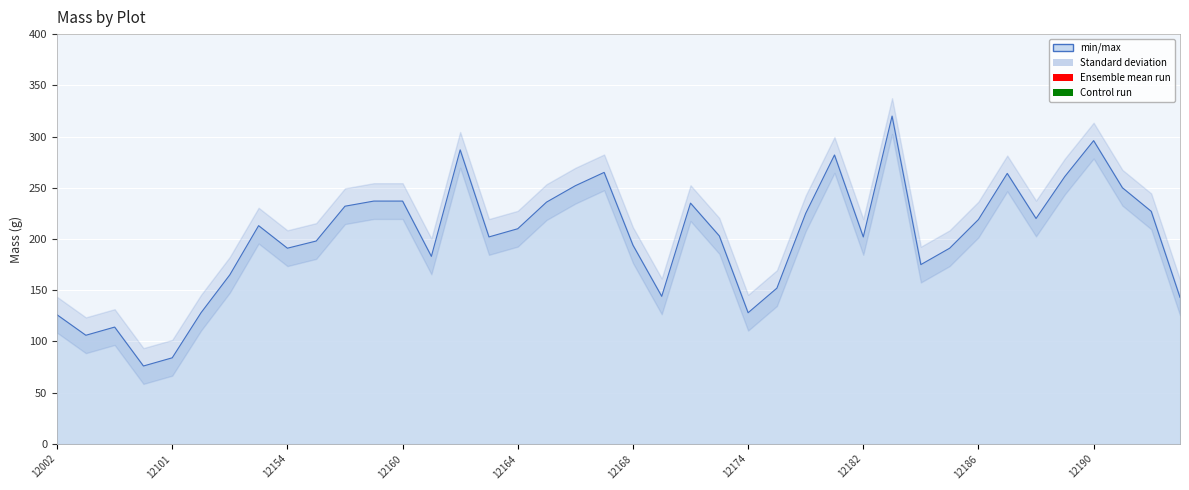

Read the value at 12007.

114